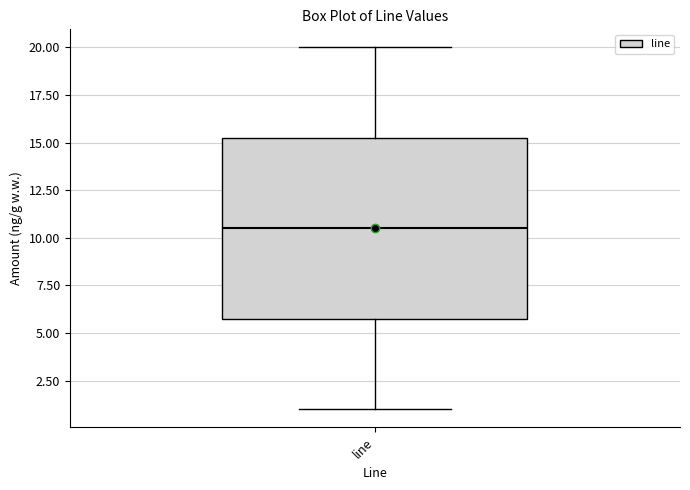

Read this box plot against the y-axis: the position of the median line, the range covered by the box, and the ends of both whiskers. The values are not printed on the chart, so give them approximately, as read against the axis.

median 10.5, box 6.0 to 15.5, whiskers 1.0 to 20.0